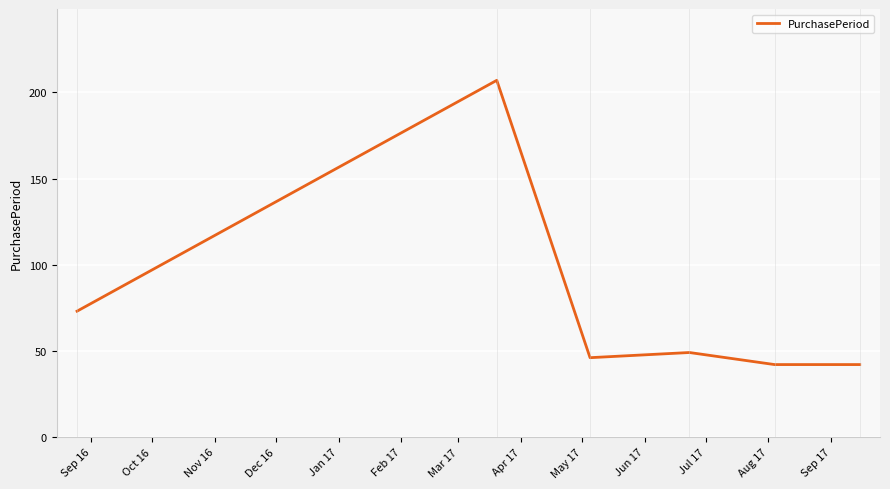

What is the sum of all values?

459